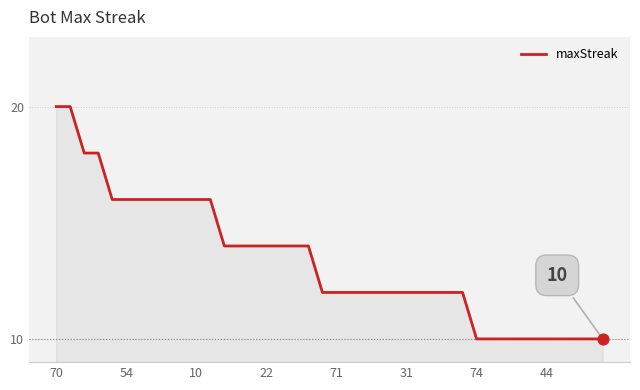

What is the minimum value shown in the chart?

10